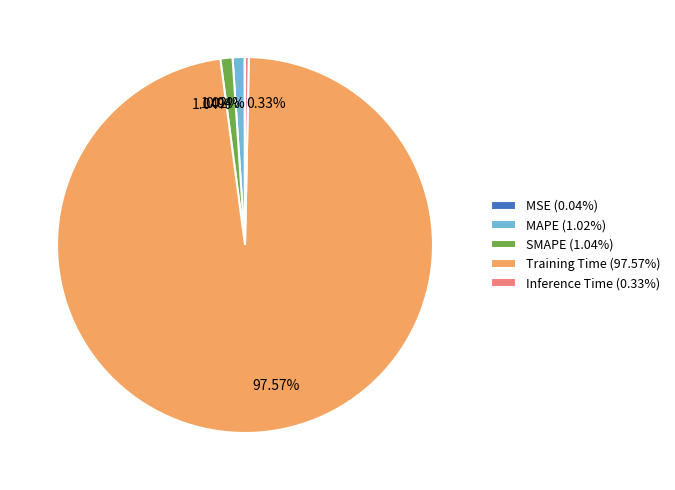

Is there a majority slice in this chart?

Yes